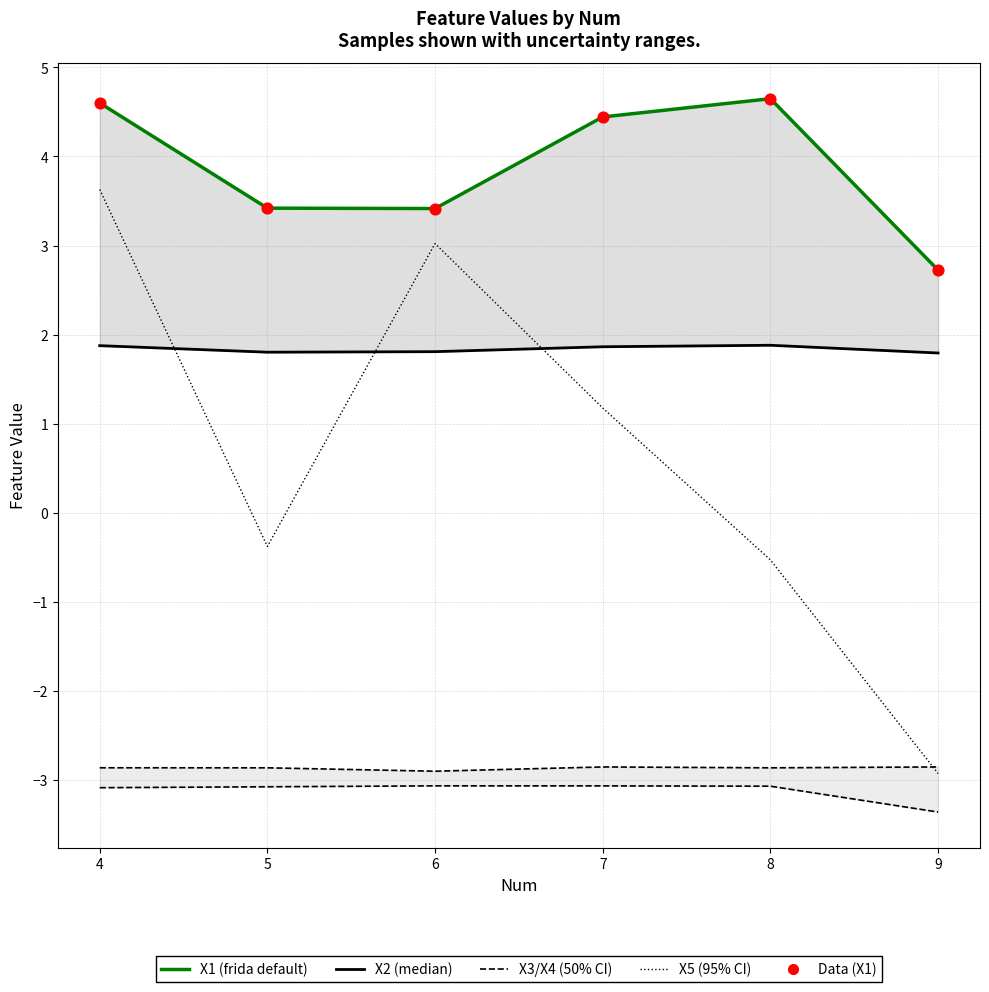

At how many categories does at least one series exceed 0?

6